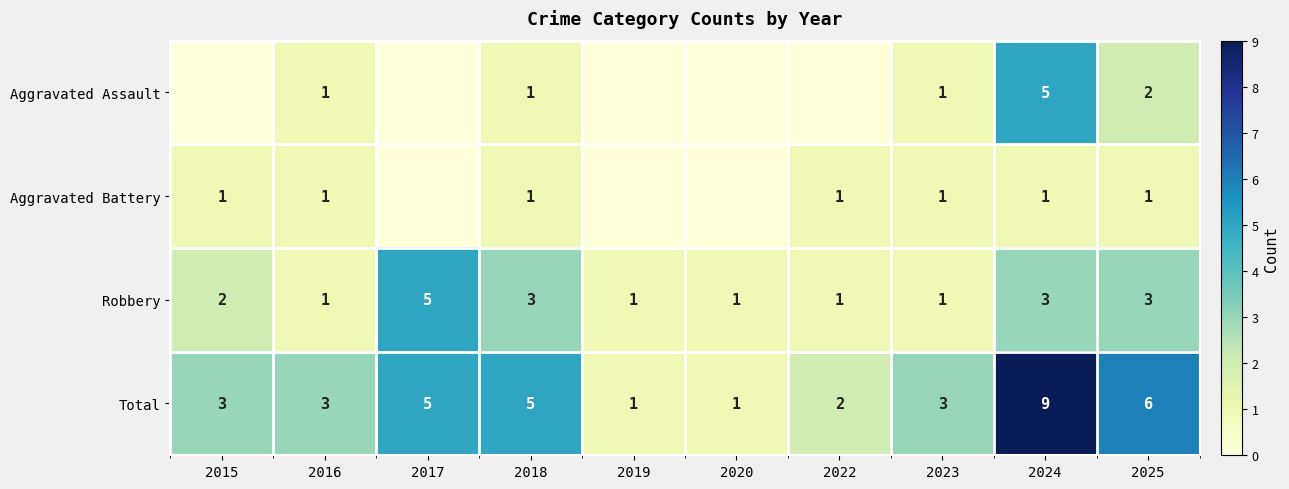

What is the sum of all Aggravated Assault values?

10